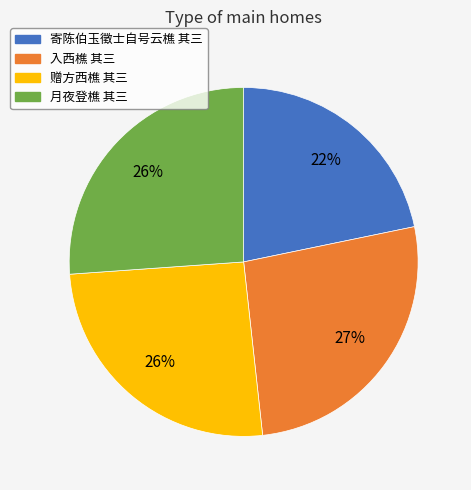

The 赠方西樵 其三 slice represents 26% of the pie. True or false?

True